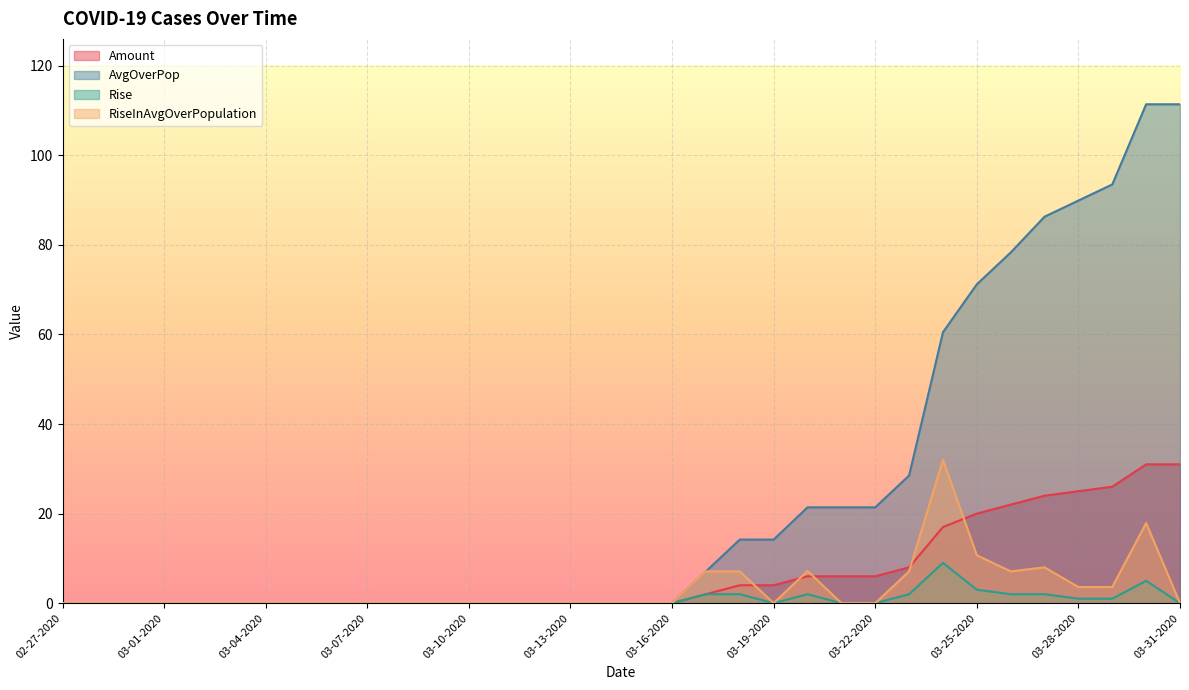

True or false: Rise and AvgOverPop cross at least once.

False